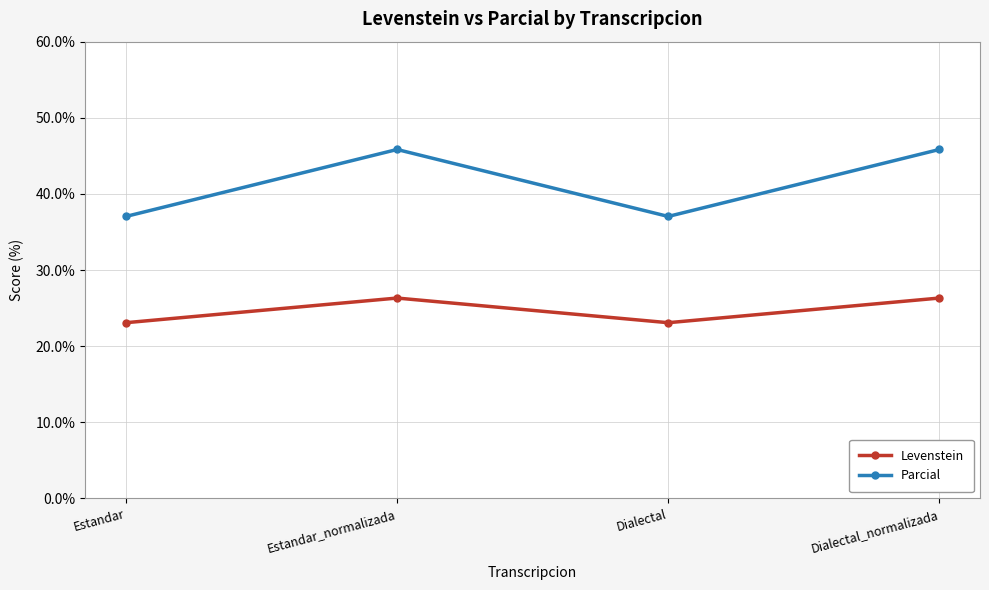

What is the value of the Levenstein point at the 3rd from the left?

23.1